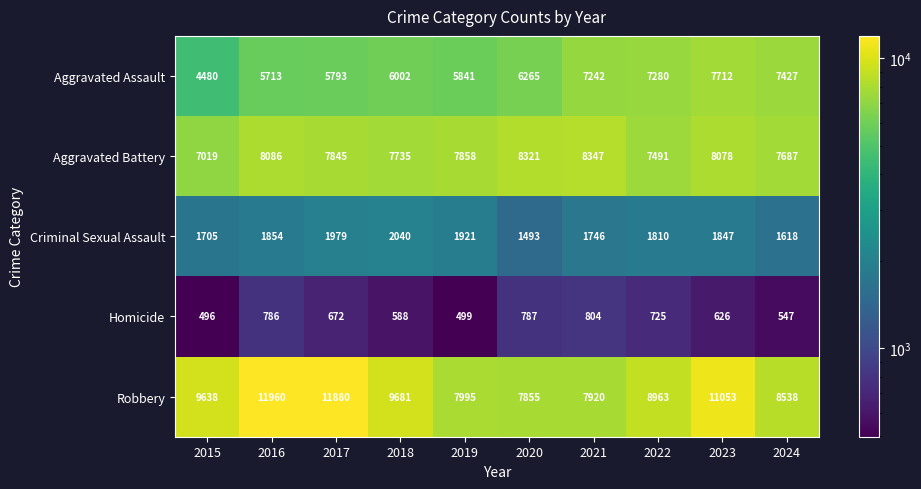

At which category is the sum across all series the highest?

2023